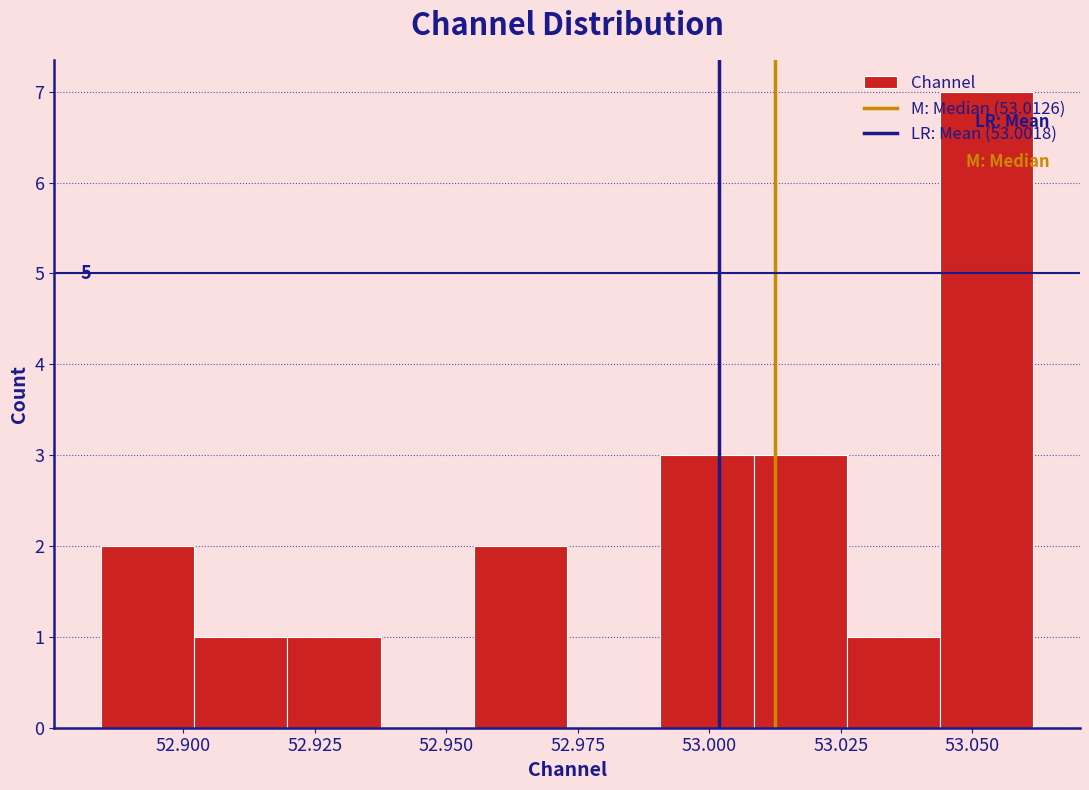

Around what value on the x-axis is the tallest bar? Give the approximate position of its centre, as read against the axis.

53.055